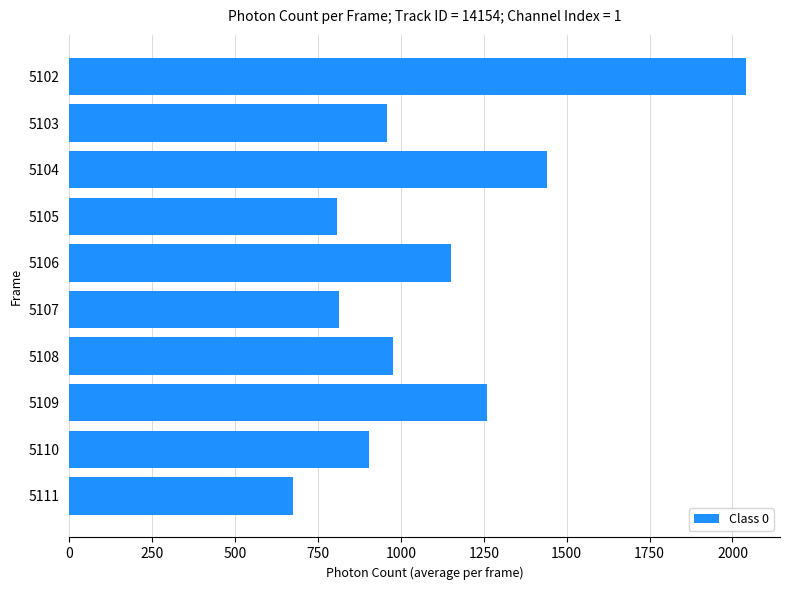

What is the ratio of the value at 5107 to the value at 5108?

0.8